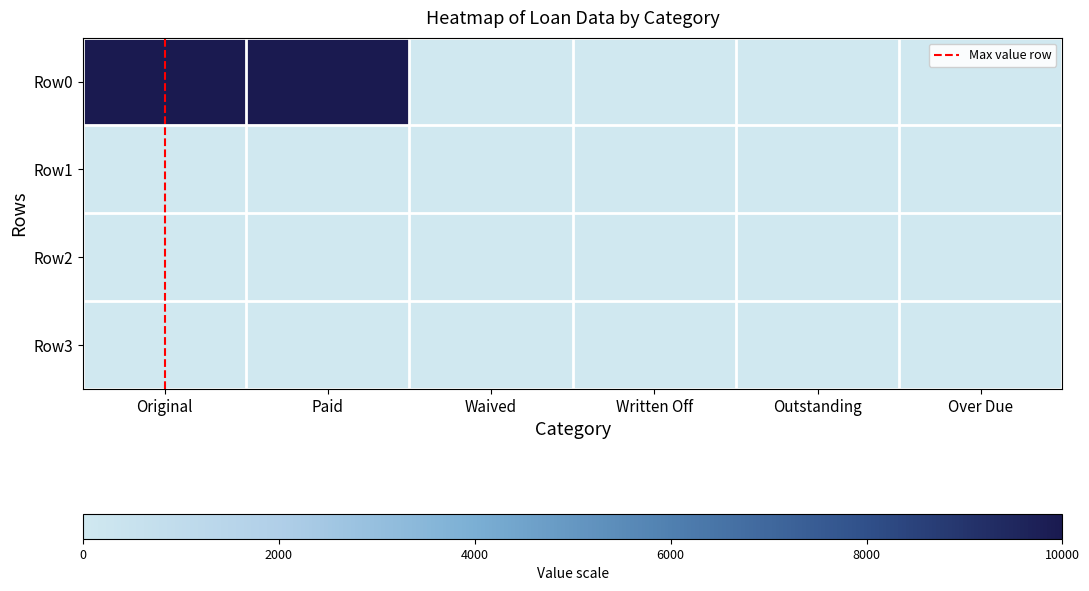

Reading left to right, list all the values displayed in this chart.

Row0: Original=10000.0	Paid=10000.0	Waived=0.0	Written Off=0.0	Outstanding=0.0	Over Due=0.0
Row1: Original=11.5	Paid=11.5	Waived=0.0	Written Off=0.0	Outstanding=0.0	Over Due=0.0
Row2: Original=0.0	Paid=0.0	Waived=0.0	Written Off=0.0	Outstanding=0.0	Over Due=0.0
Row3: Original=0.0	Paid=0.0	Waived=0.0	Written Off=0.0	Outstanding=0.0	Over Due=0.0